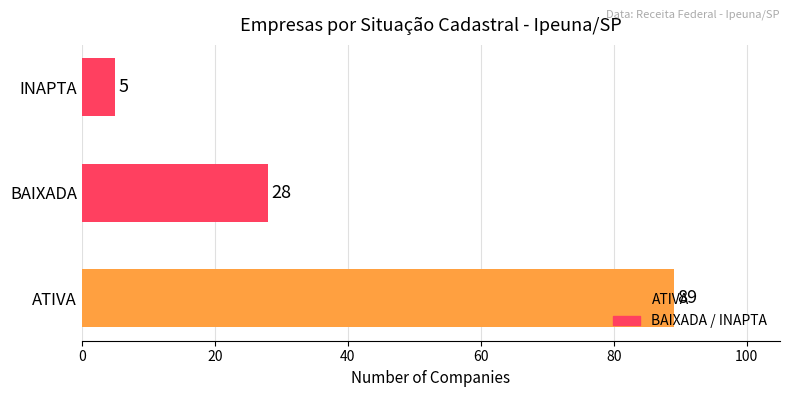

Count the values in the range 5 to 89.

3